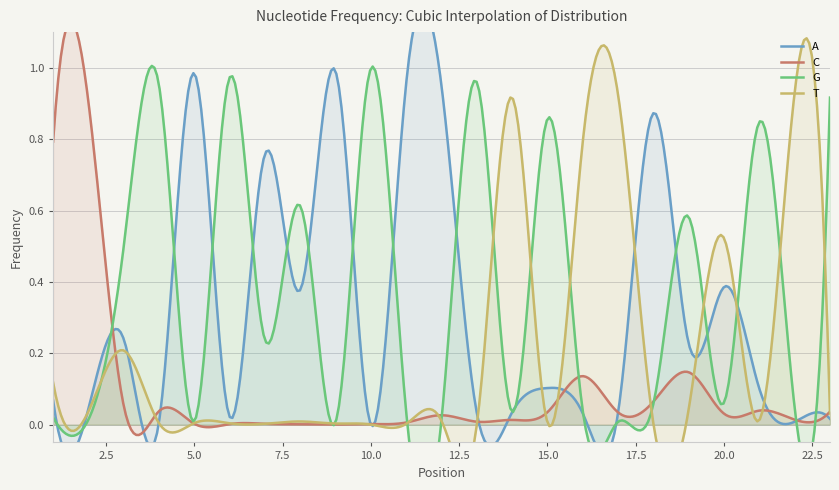

True or false: C and G intersect in this chart.

True